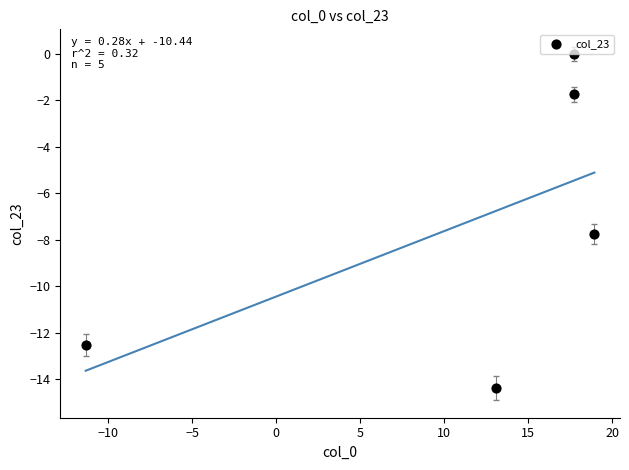

What Y value in the scatter plot is closest to -7?

-7.8